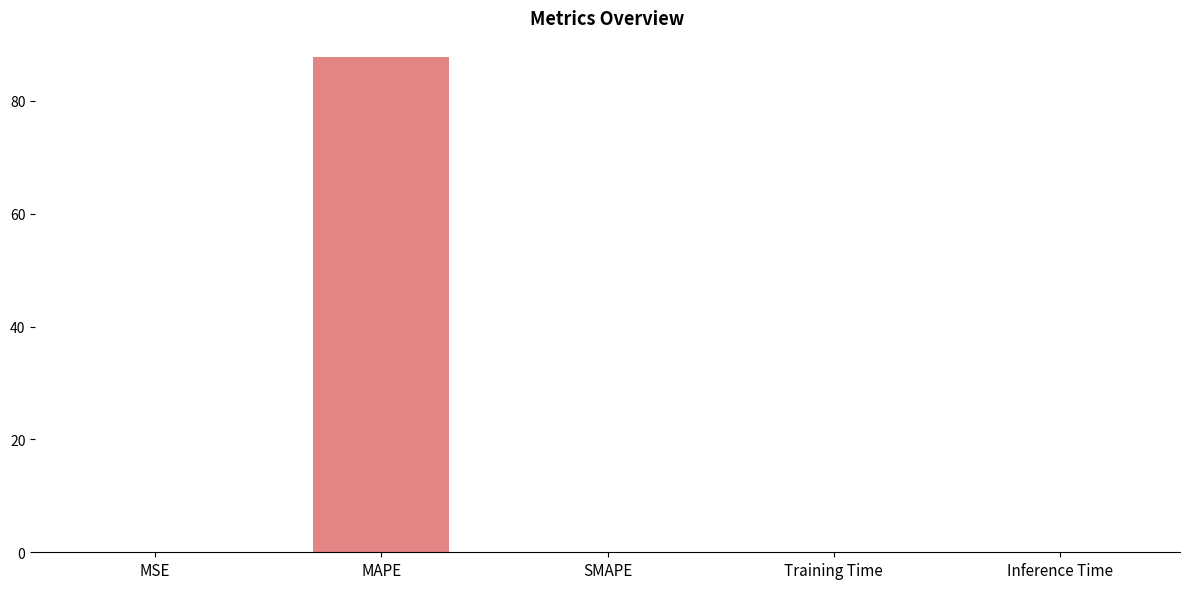

What is the greatest value displayed?

87.7